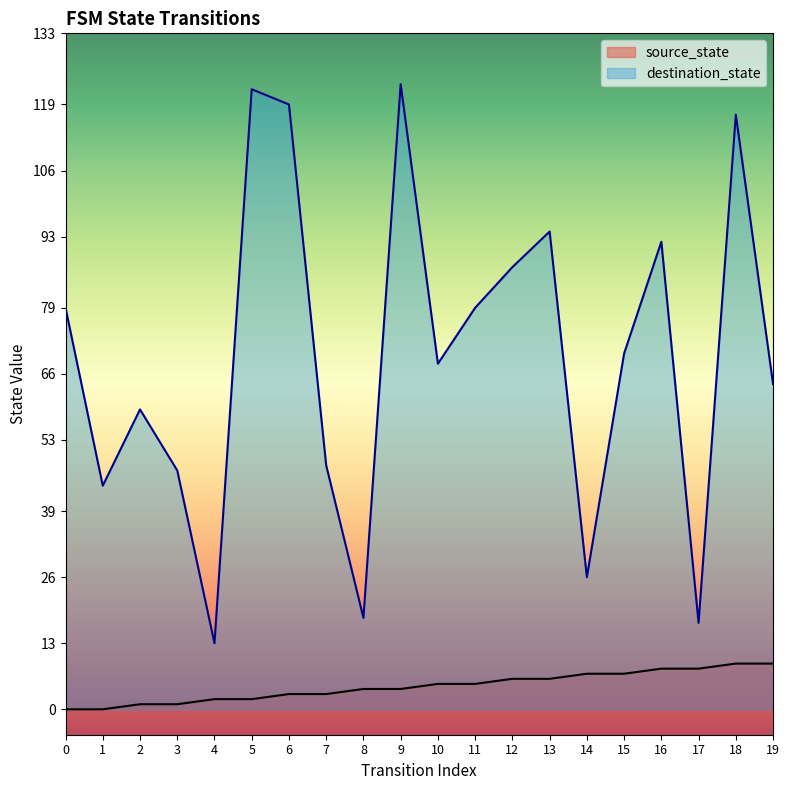

Which category has the lowest value in the destination_state series?

4